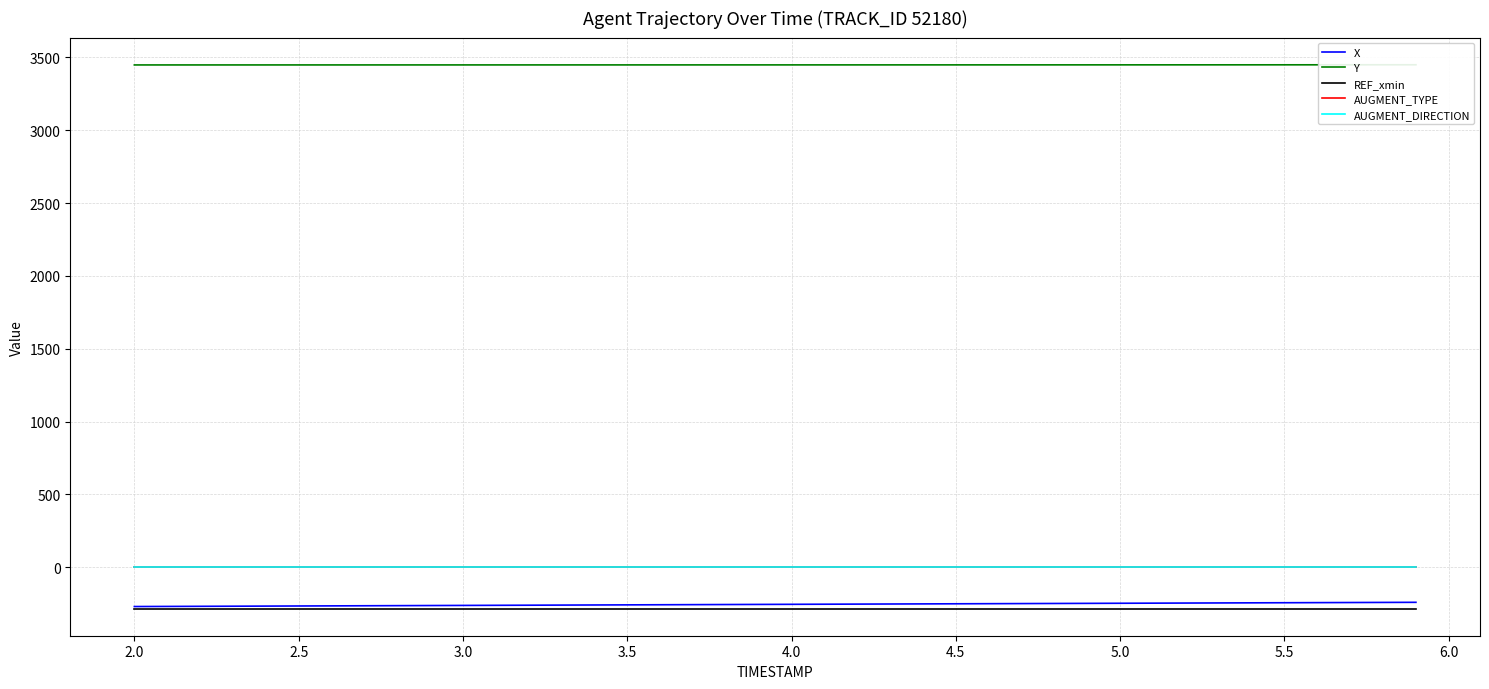

What is the highest value of the X series?

-241.3